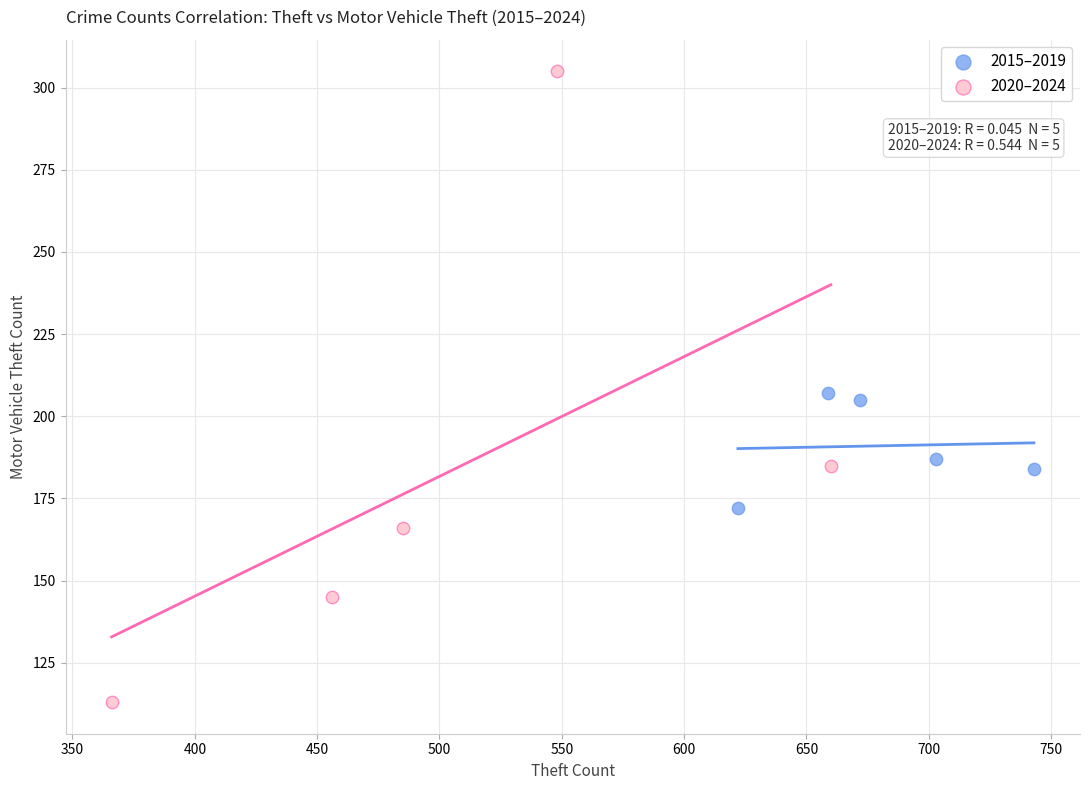

Which series contains the highest Y value?

2020–2024